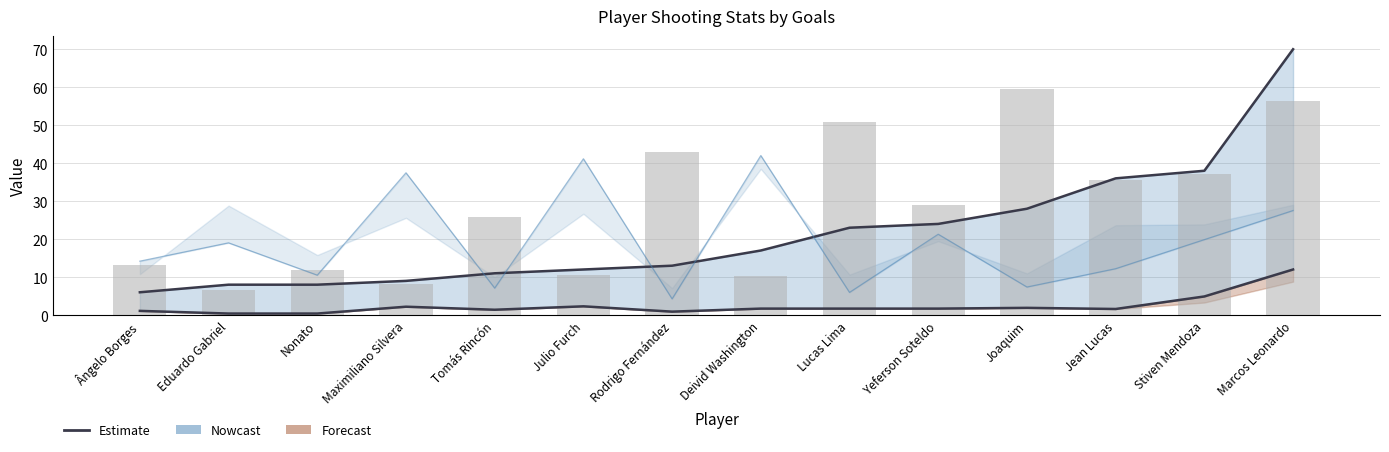

Rank the categories by value from lowest to highest.

Ângelo Borges, Eduardo Gabriel, Nonato, Maximiliano Silvera, Tomás Rincón, Julio Furch, Rodrigo Fernández, Deivid Washington, Lucas Lima, Yeferson Soteldo, Joaquim, Jean Lucas, Stiven Mendoza, Marcos Leonardo